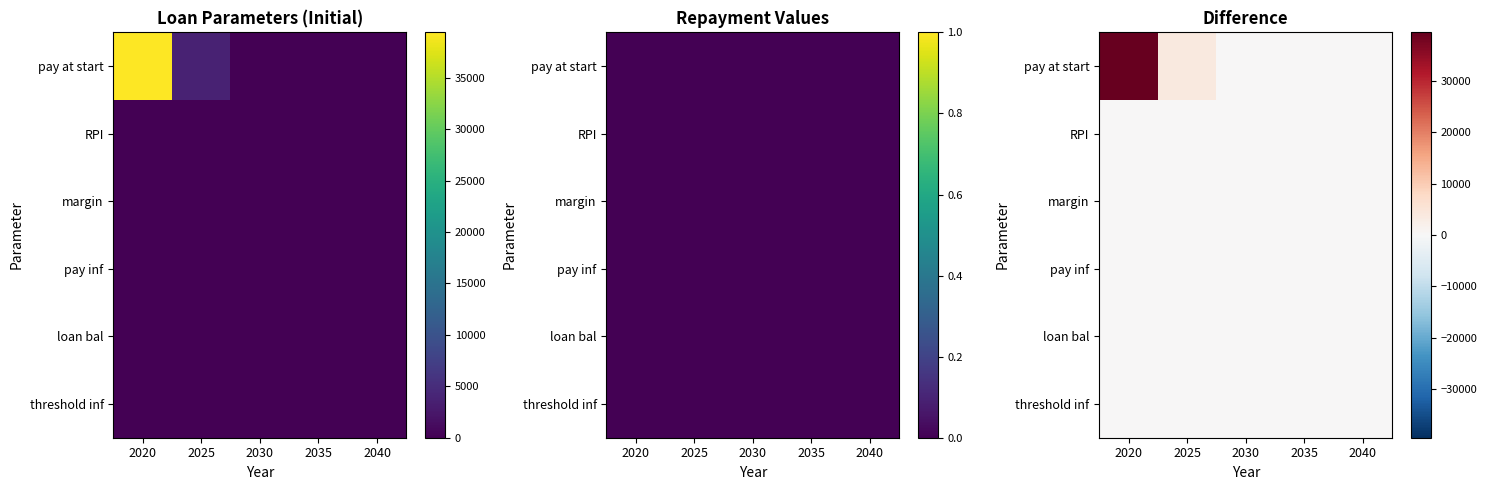

How many data points does each series have?

5